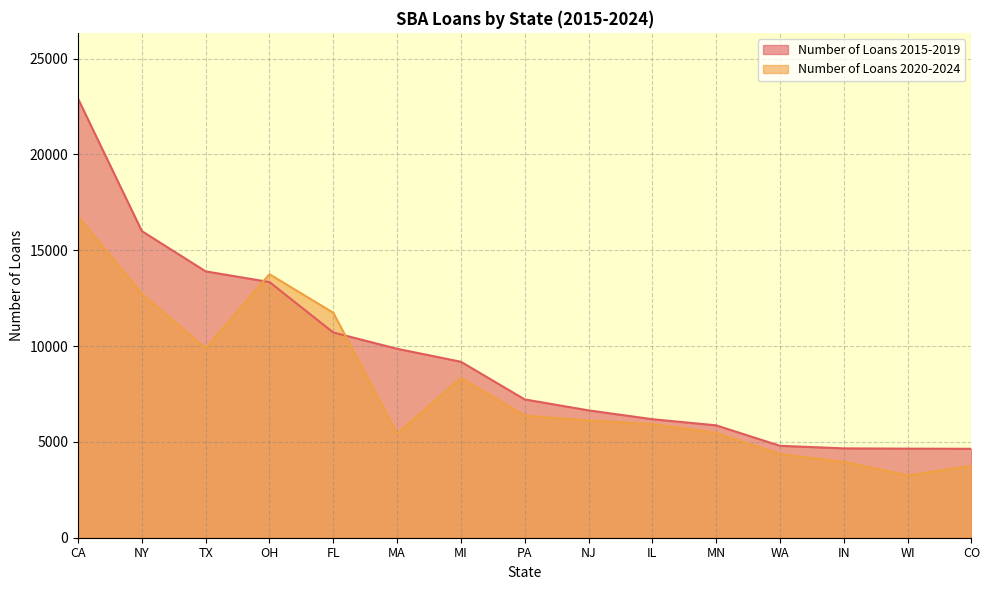

Rank the series at MA from highest to lowest value.

Number of Loans 2015-2019, Number of Loans 2020-2024